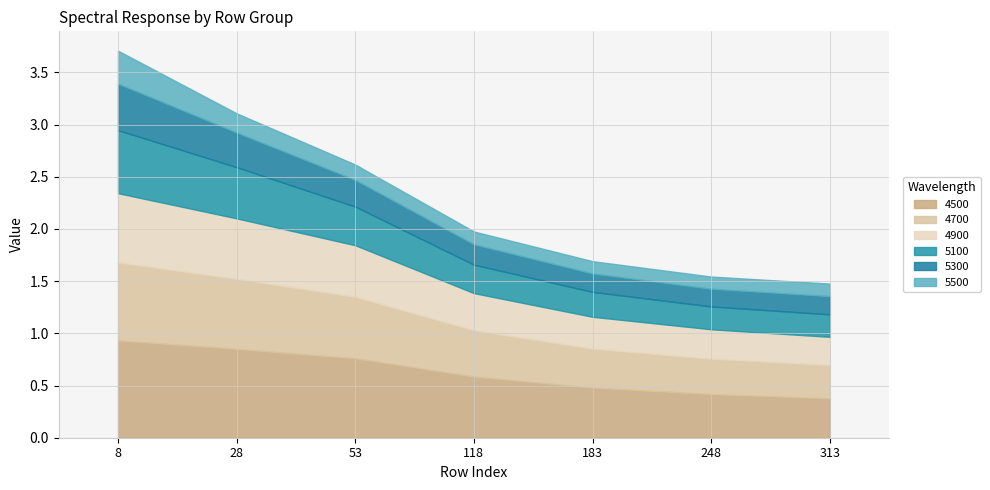

Which series has the largest total across all categories?

4500